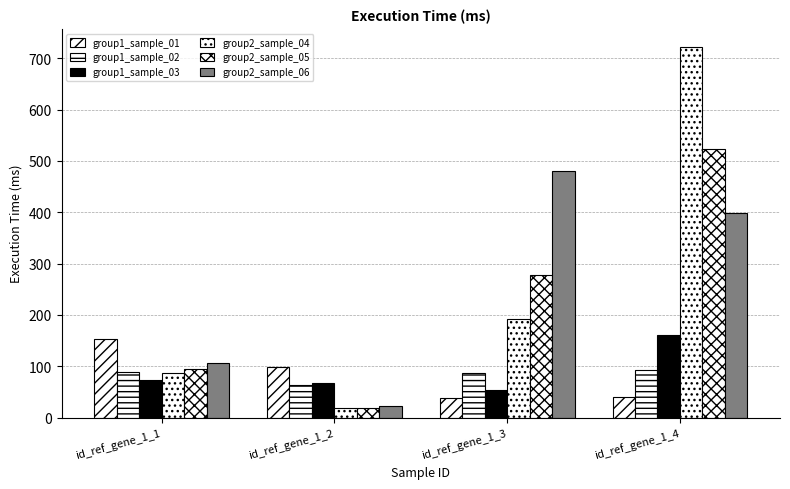

What is the sum of all group1_sample_02 values?

329.1